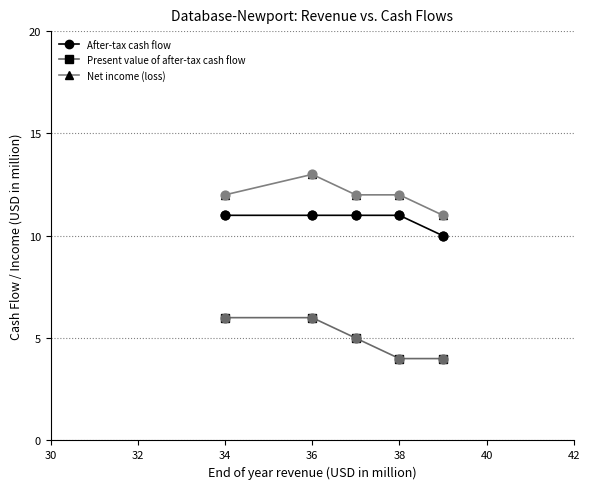

Rank the series by their average value, from highest to lowest.

Net income (loss), After-tax cash flow, Present value of after-tax cash flow